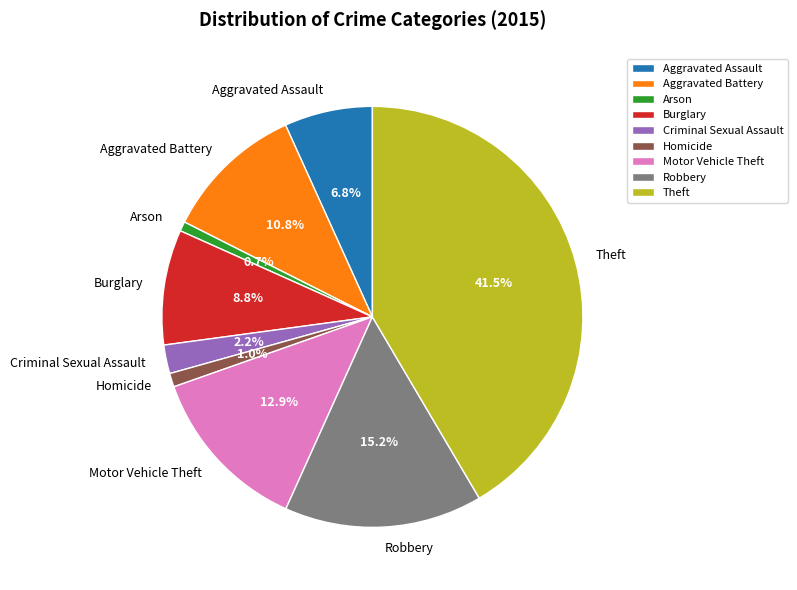

Count the number of slices in the pie.

9